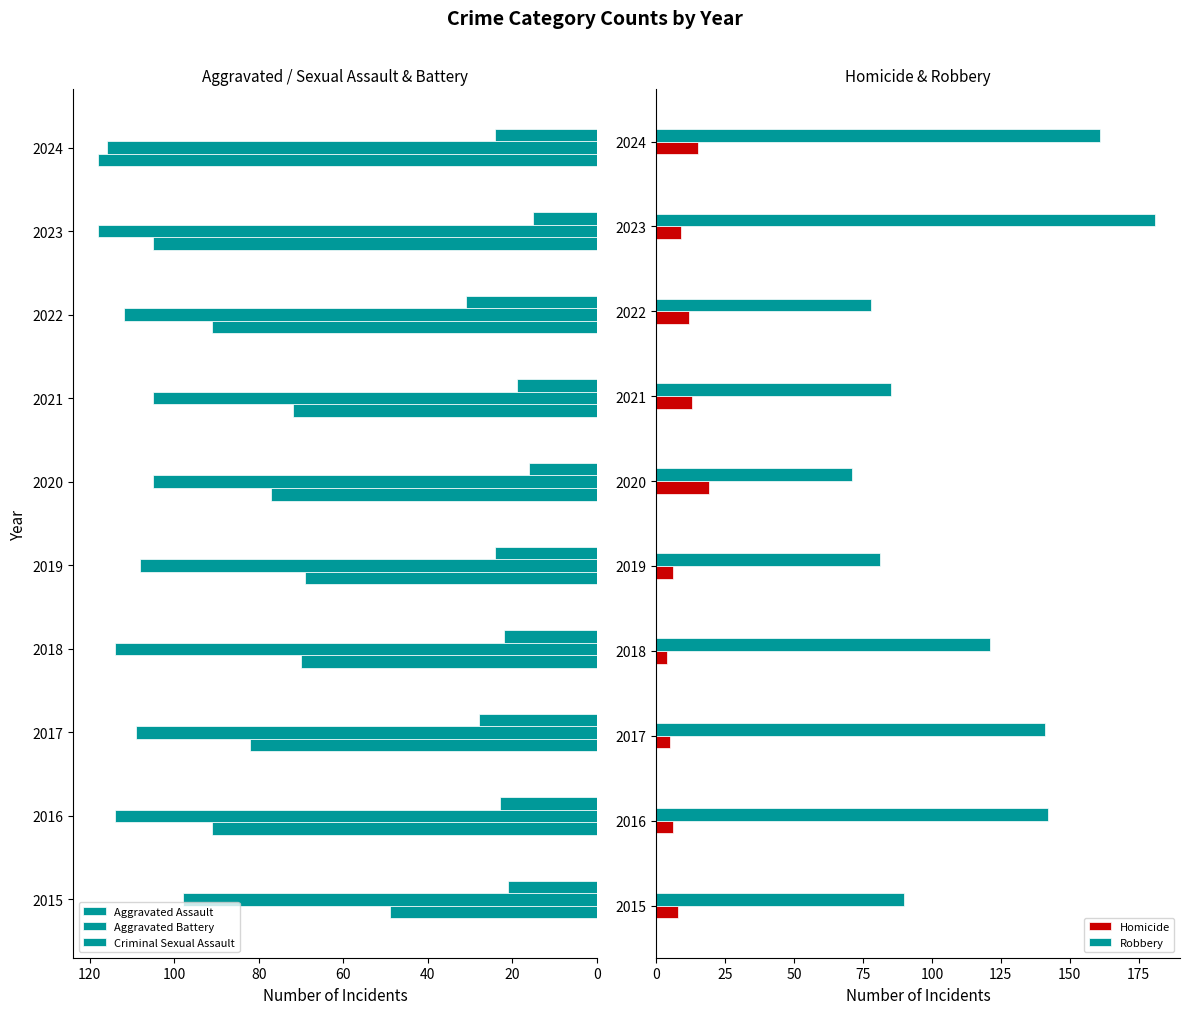

What are all the series names shown in the legend?

Aggravated Assault, Aggravated Battery, Criminal Sexual Assault, Homicide, Robbery